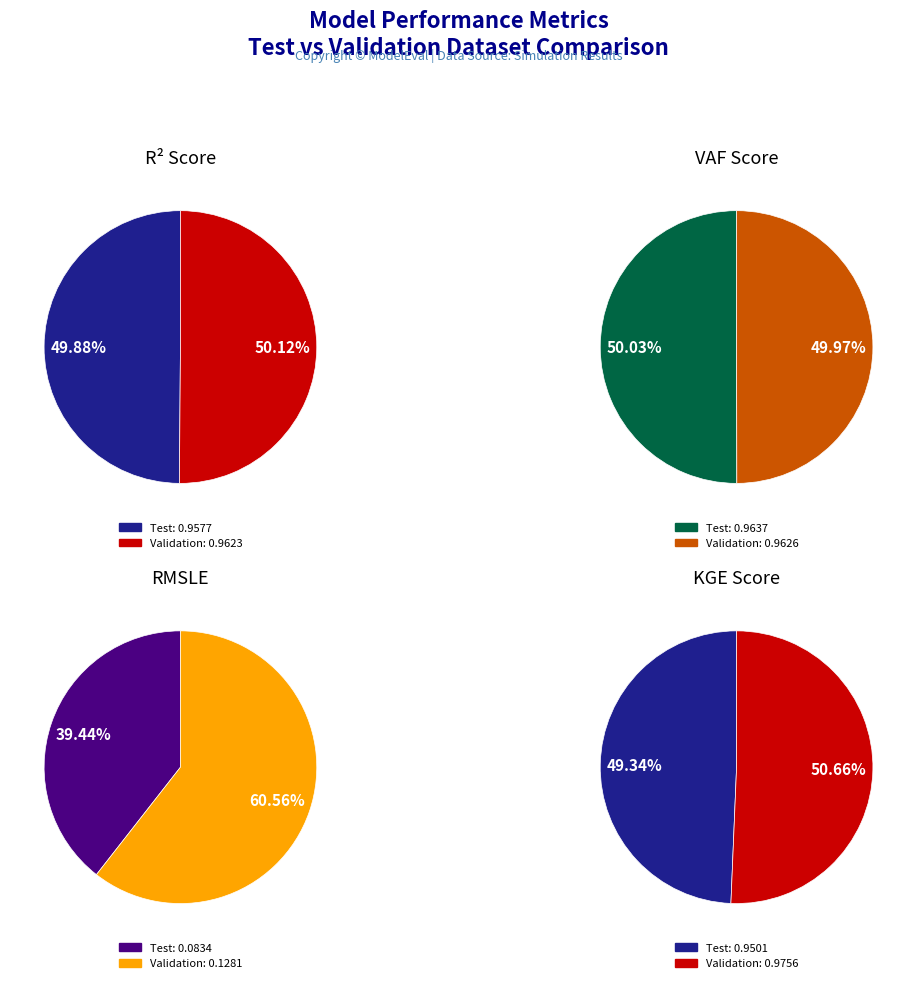

Is it true that Validation is 45% of the pie?

False